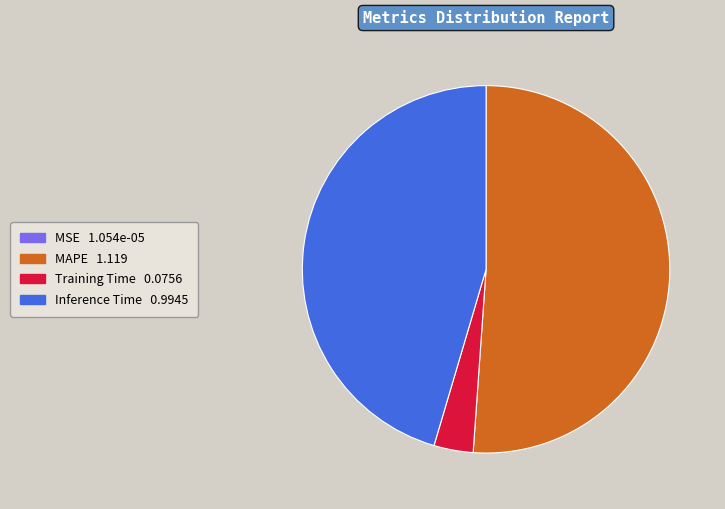

Which slice represents more than half of the pie?

MAPE